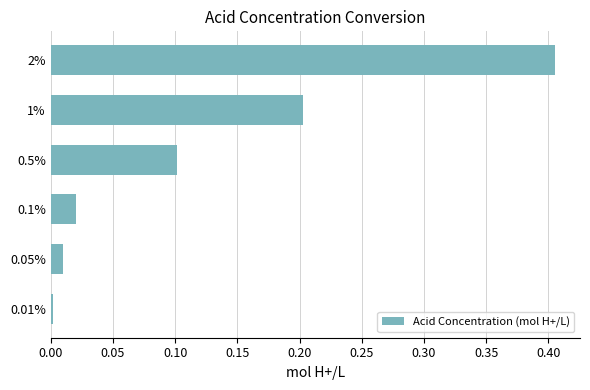

At which category does the chart reach its peak across all series?

2%